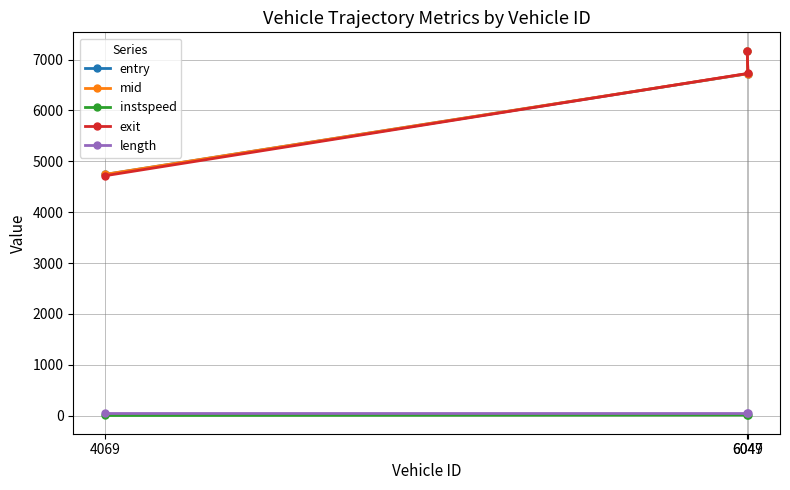

The mid series shows 4745.5 at 4069. True or false?

True